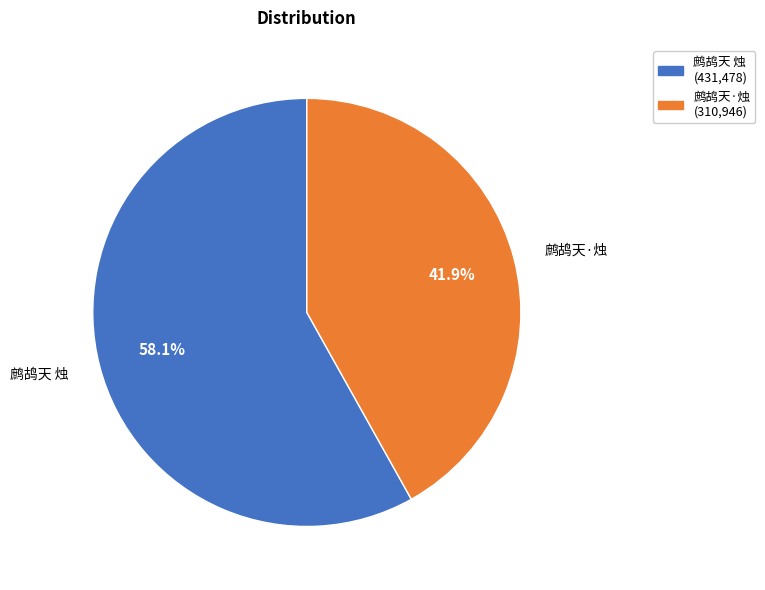

To the nearest percent, what percentage of the pie is 鹧鸪天 烛?

58%